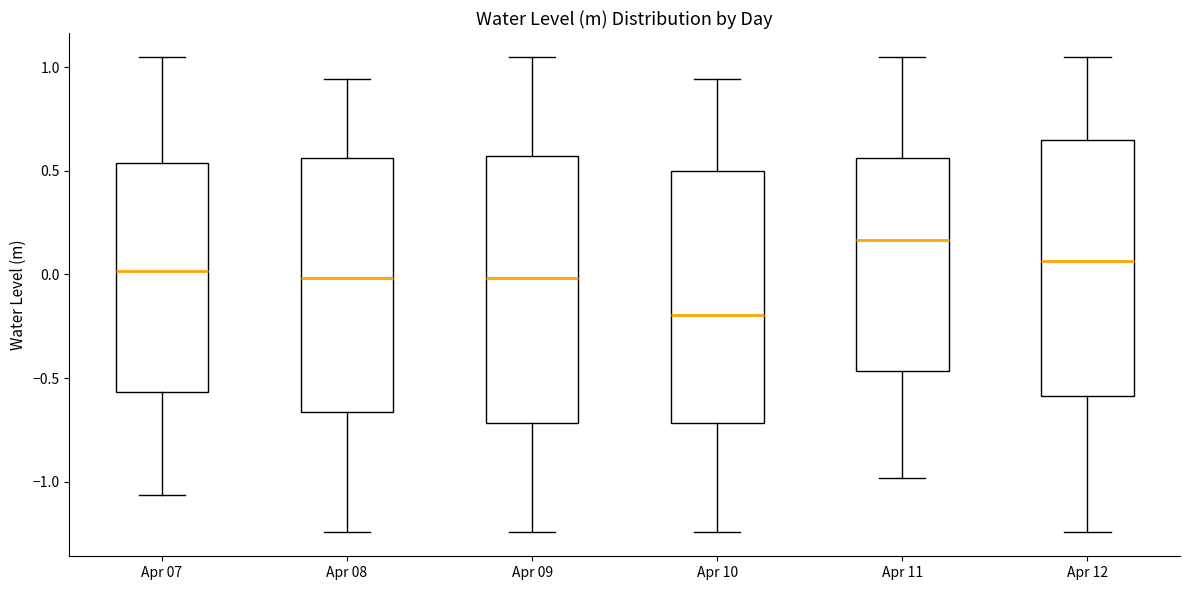

Reading left to right, read every box against the y-axis: the position of its median line, the range the box covers, and the ends of its whiskers. The values are not printed on the chart, so give them approximately, as read against the axis.

Apr 07: median 0.00, box -0.55 to 0.55, whiskers -1.05 to 1.05
Apr 08: median 0.00, box -0.65 to 0.55, whiskers -1.25 to 0.95
Apr 09: median 0.00, box -0.70 to 0.55, whiskers -1.25 to 1.05
Apr 10: median -0.20, box -0.70 to 0.50, whiskers -1.25 to 0.95
Apr 11: median 0.15, box -0.45 to 0.55, whiskers -1.00 to 1.05
Apr 12: median 0.05, box -0.60 to 0.65, whiskers -1.25 to 1.05